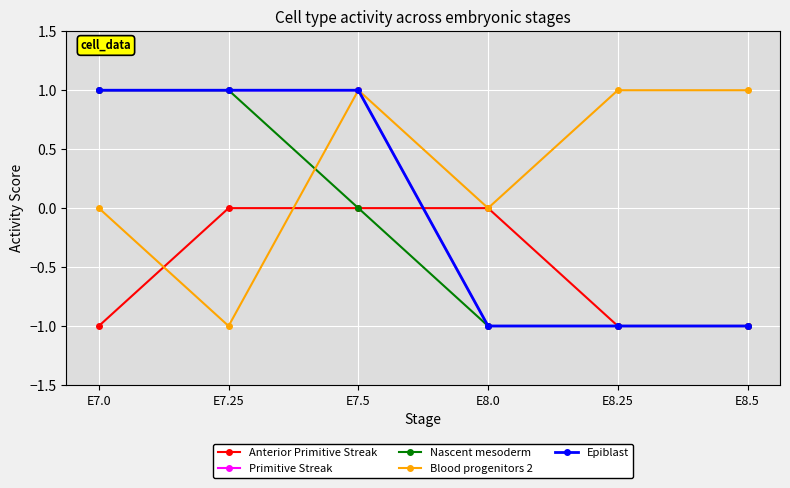

Does the chart have visible grid lines?

Yes